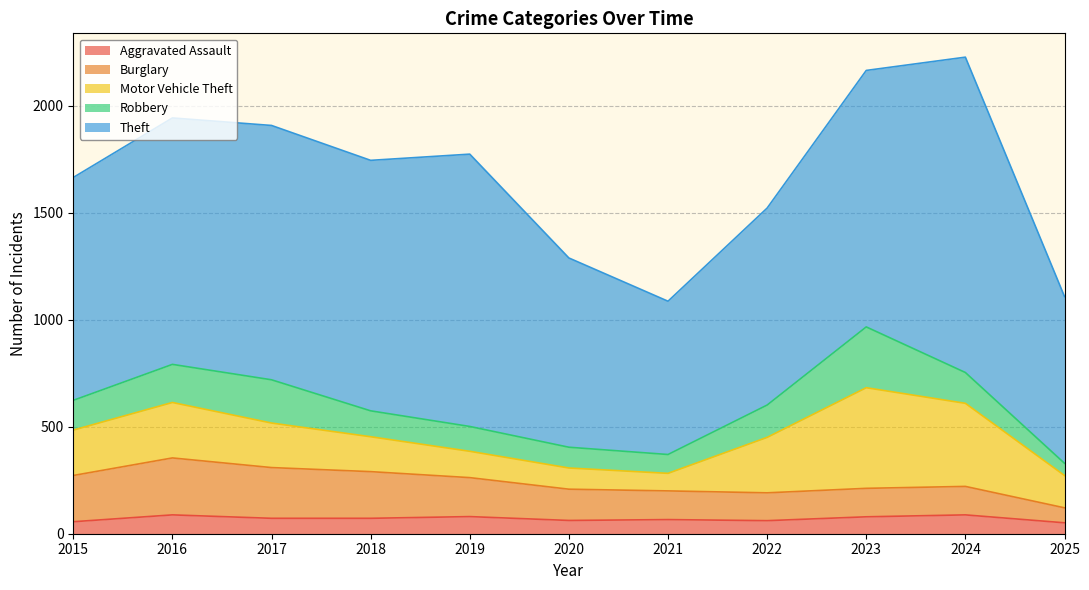

Rank the series at 2022 from highest to lowest value.

Theft, Motor Vehicle Theft, Robbery, Burglary, Aggravated Assault